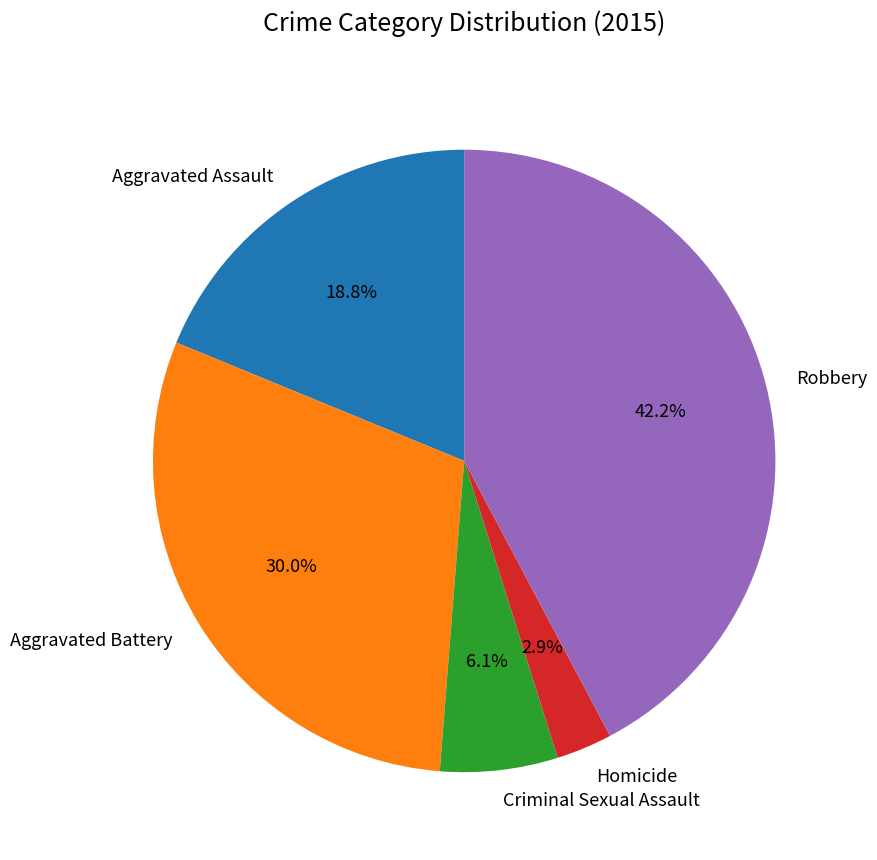

To the nearest percent, what is the difference between the Aggravated Battery and Robbery slice percentages?

12%